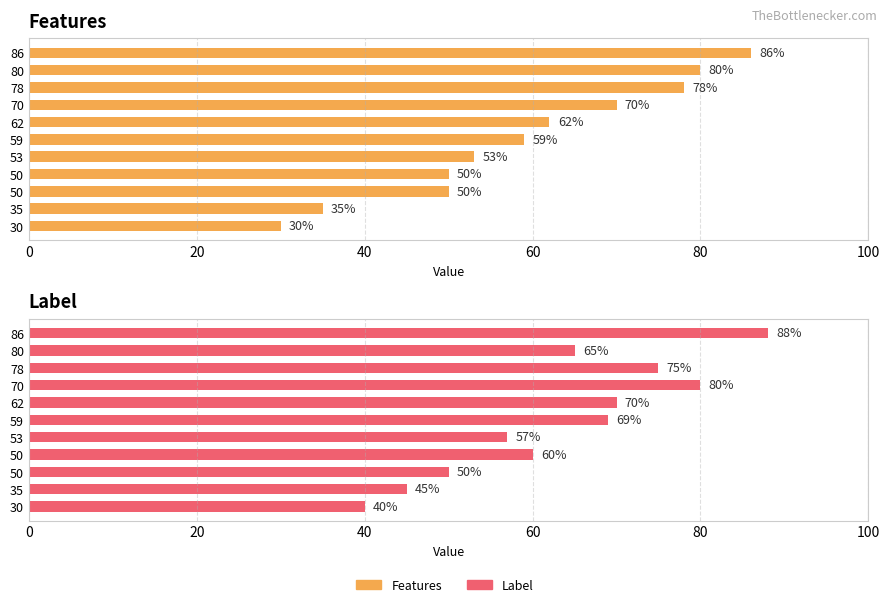

What is the difference between the maximum and minimum values in the Features series?

56